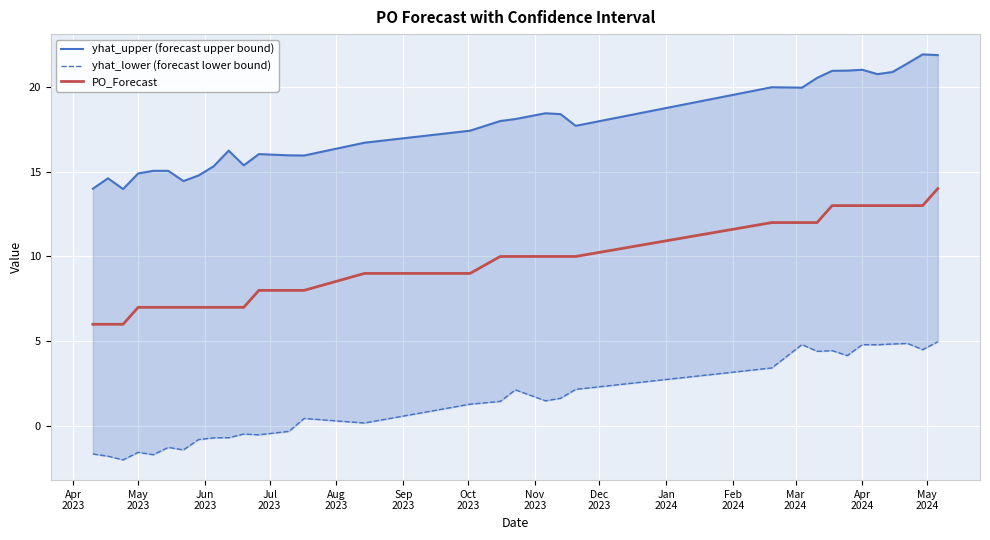

True or false: yhat_lower (forecast lower bound) has more than 1 points higher than both neighbors.

True